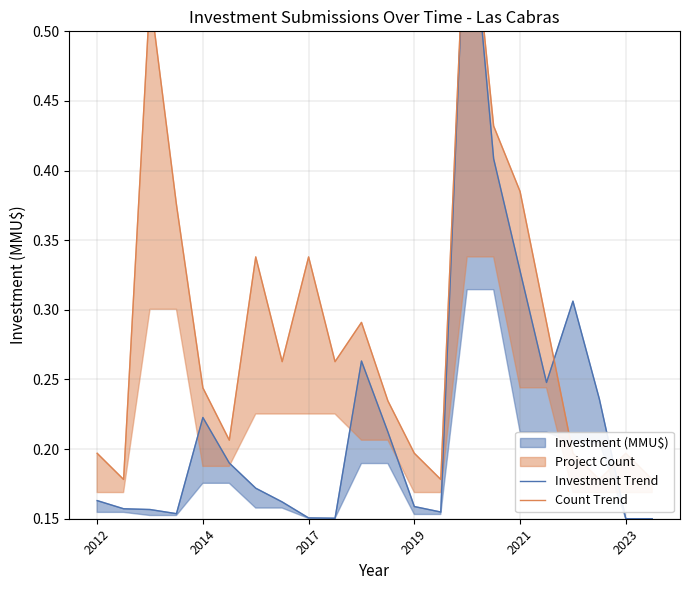

Read the Count Trend value at 7.

0.3